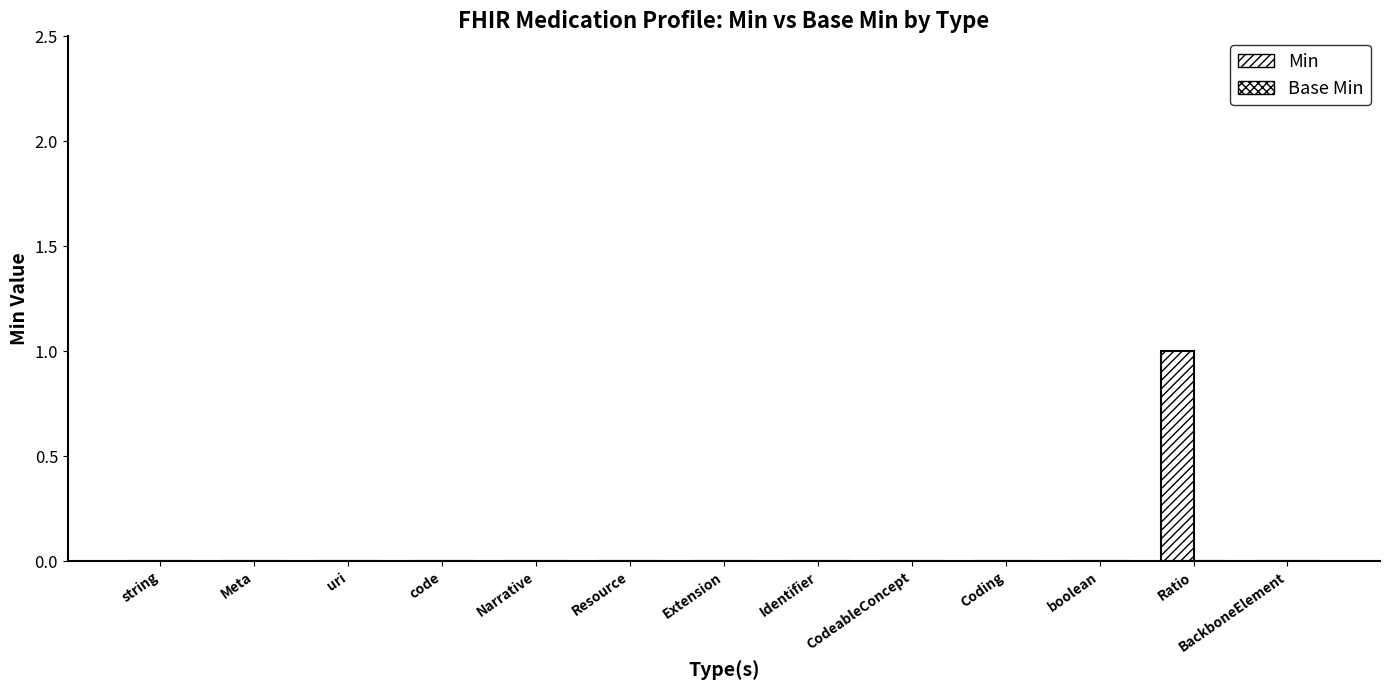

How many data points does each series have?

13